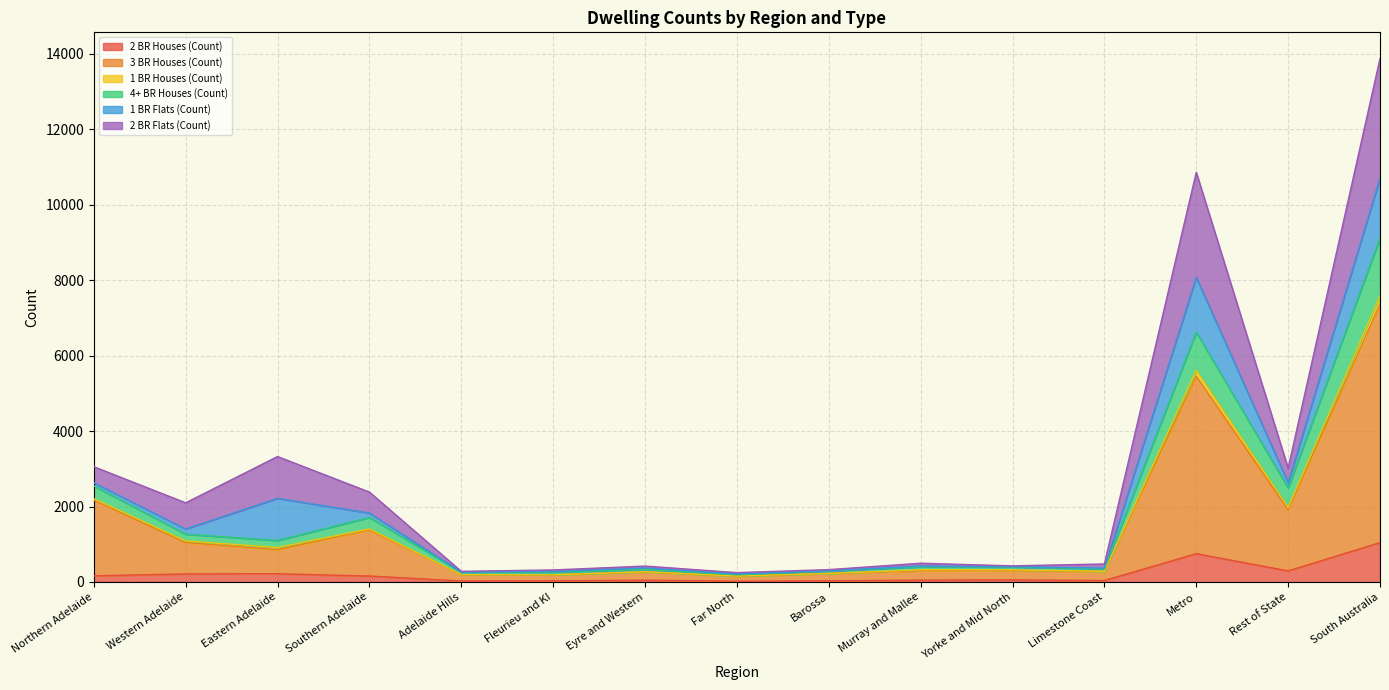

True or false: 2 BR Houses (Count) and 1 BR Houses (Count) intersect in this chart.

False